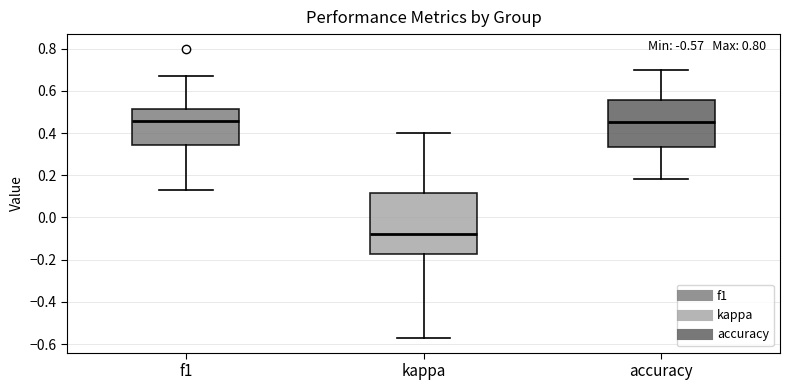

Which box is the tallest, from its lower edge to its upper edge?

kappa